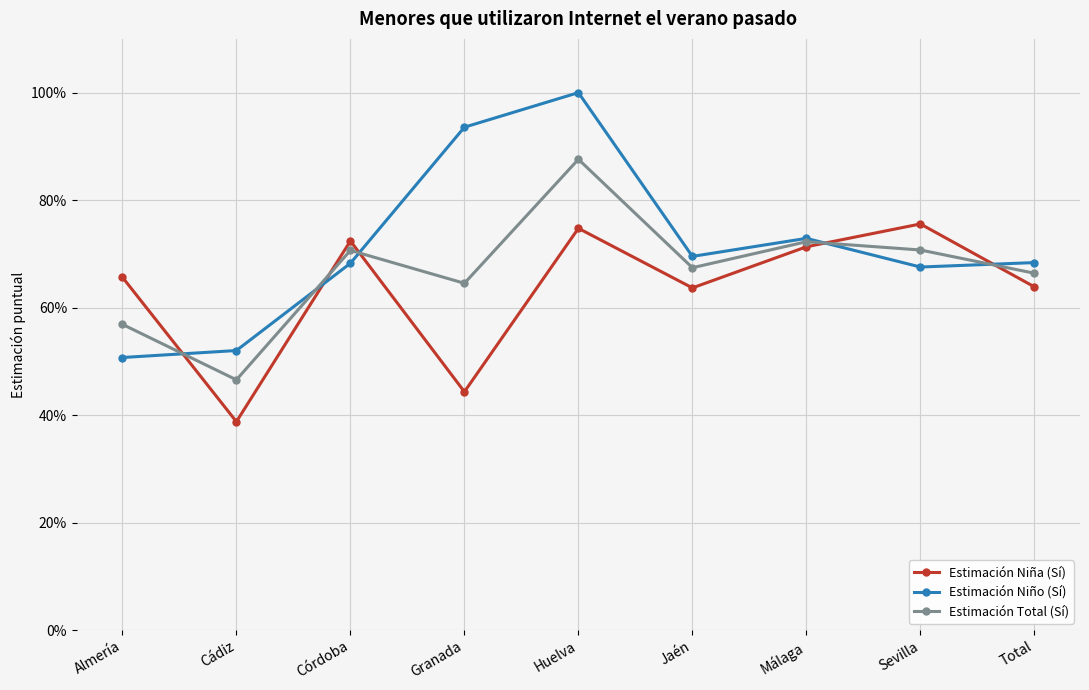

What is the value of the Estimación Niño (Sí) point at the 9th from the left?

0.7